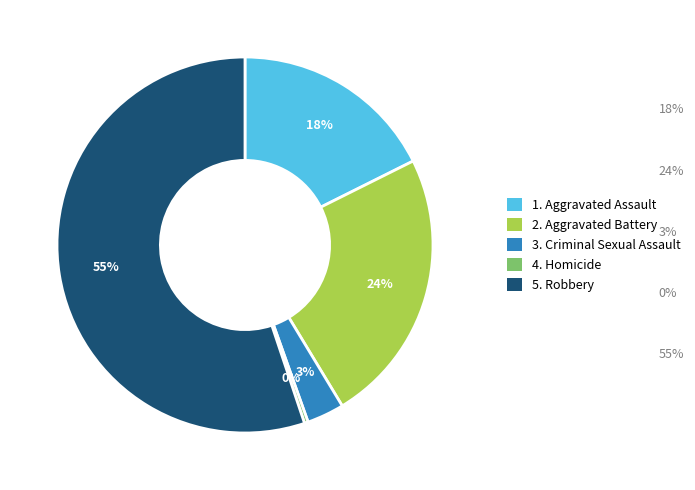

Does any single category account for the majority?

Yes